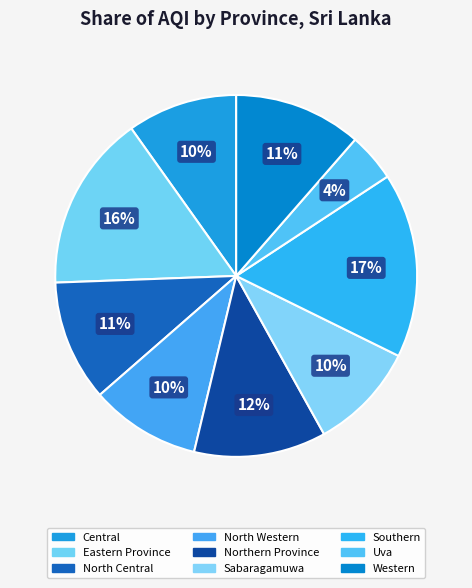

Count the number of slices in the pie.

9